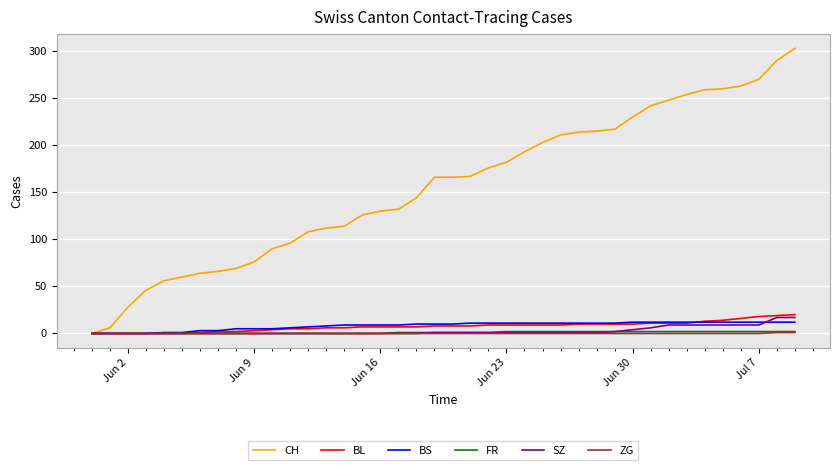

Which series has the largest total across all categories?

CH